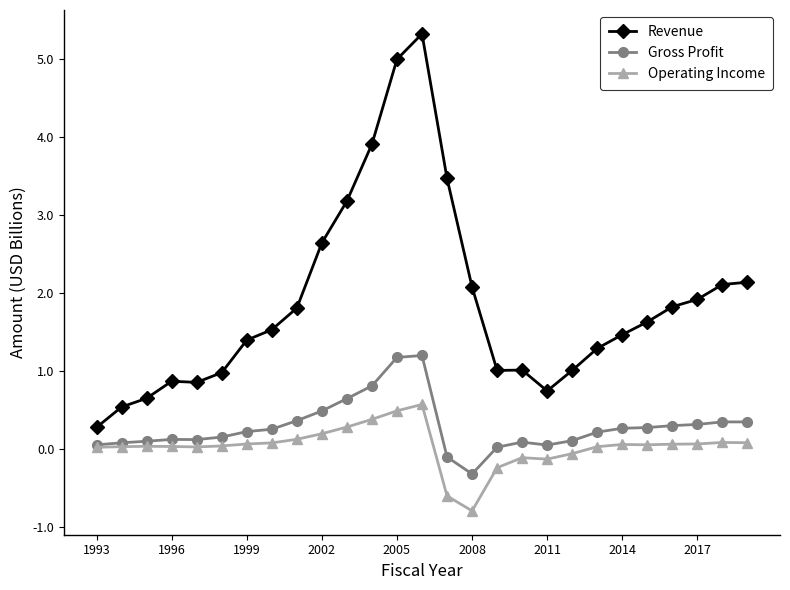

What are all the series names shown in the legend?

Revenue, Gross Profit, Operating Income